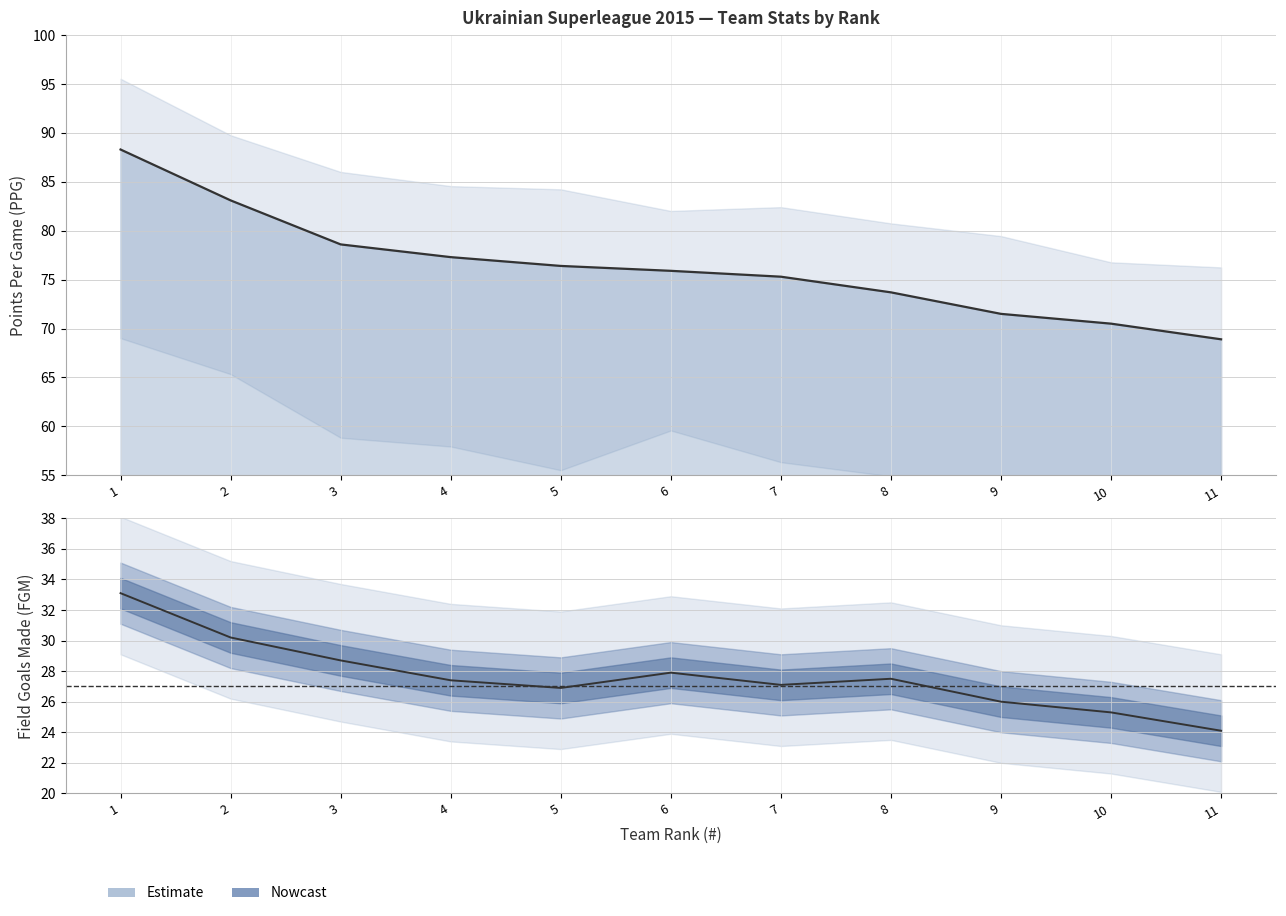

Does the chart have visible grid lines?

Yes